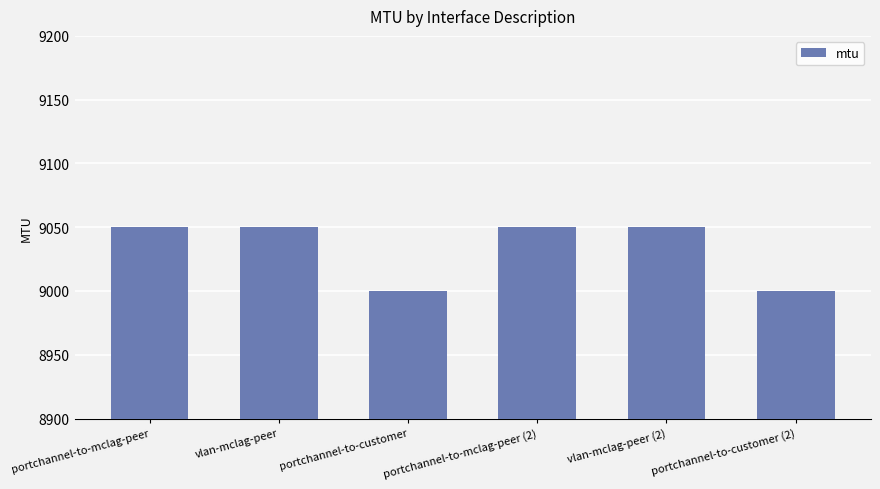

Approximately how many times larger is the value at portchannel-to-mclag-peer (2) compared to vlan-mclag-peer?

1.0